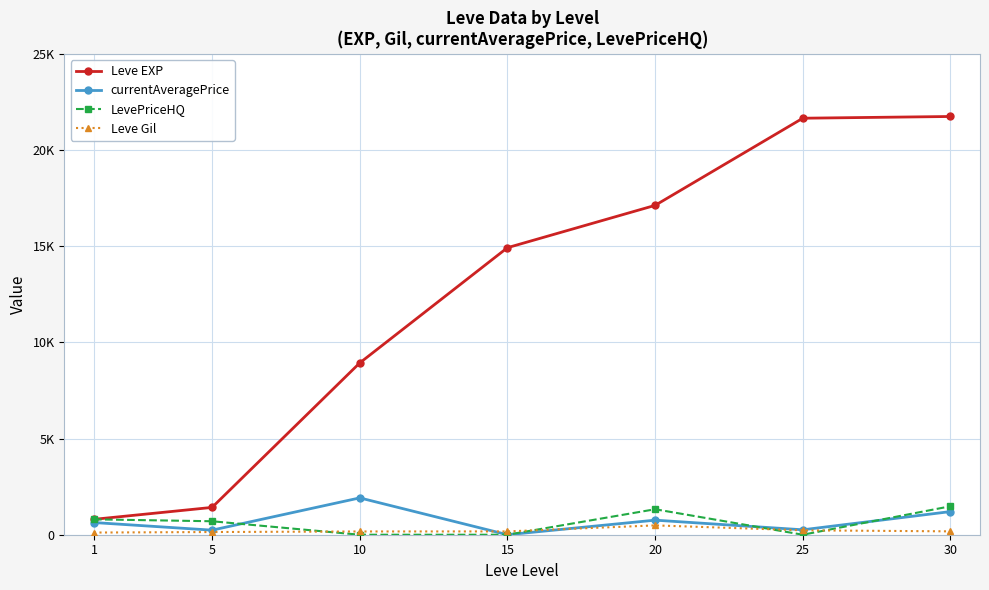

What are all the series names shown in the legend?

Leve EXP, currentAveragePrice, LevePriceHQ, Leve Gil